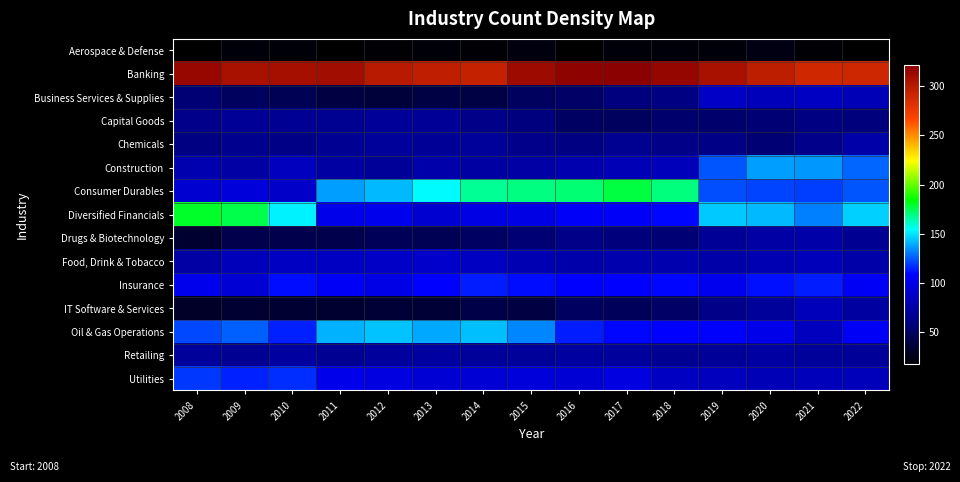

Rank the series by their maximum value, from highest to lowest.

Banking, Diversified Financials, Consumer Durables, Oil & Gas Operations, Construction, Utilities, Insurance, Food, Drink & Tobacco, Business Services & Supplies, IT Software & Services, Chemicals, Drugs & Biotechnology, Retailing, Capital Goods, Aerospace & Defense